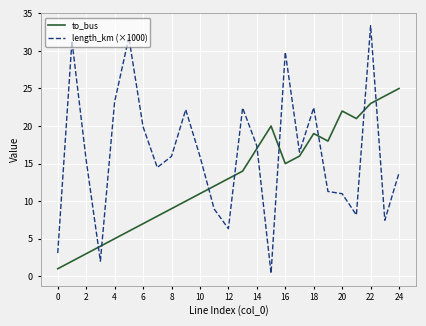

List the series in order of their overall mean, highest first.

length_km (×1000), to_bus